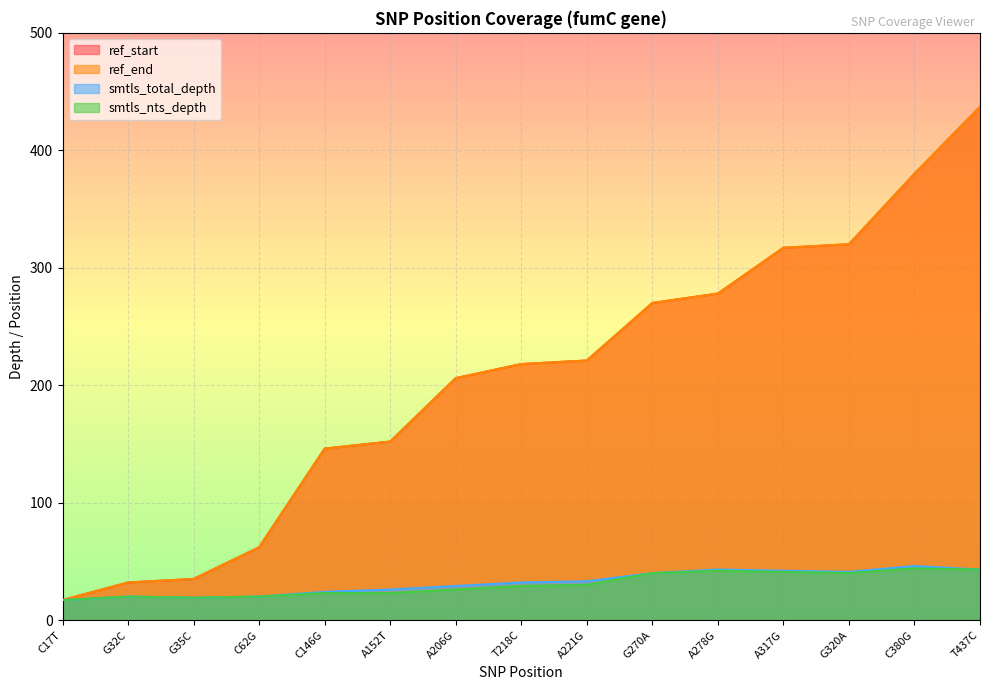

Where is ref_start nearest to the value 227?

A221G